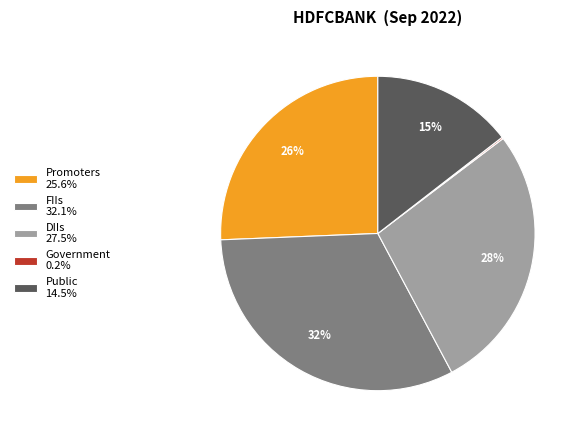

Is the sum of DIIs 27.5% and Promoters 25.6% greater than half?

Yes